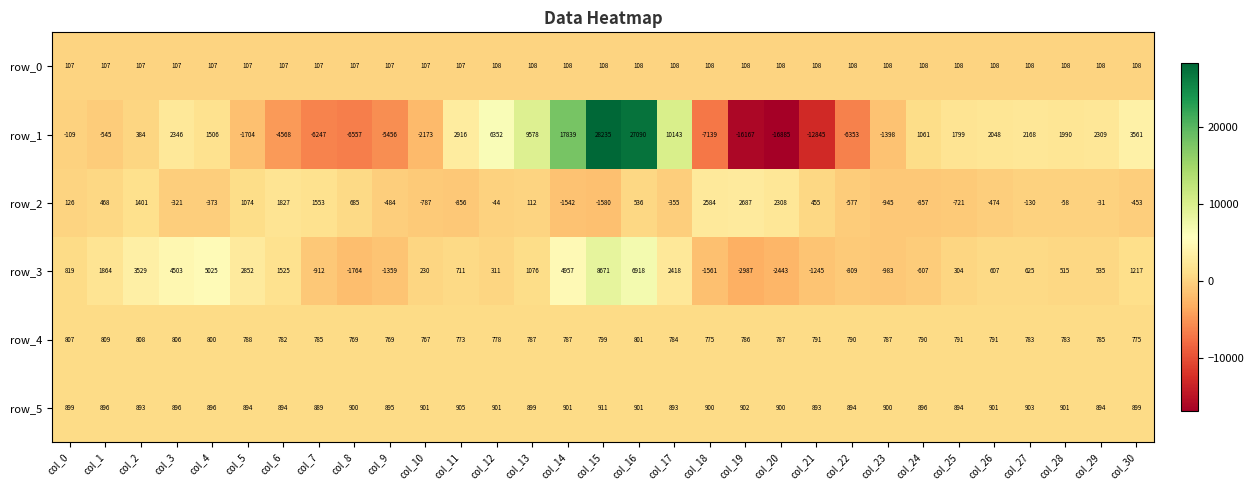

At which label does row_4 first exceed 787?

col_0